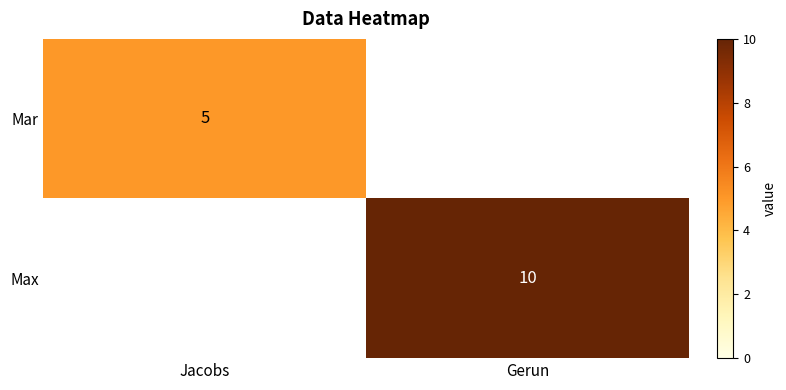

Which has a higher value, Jacobs or Gerun?

Gerun